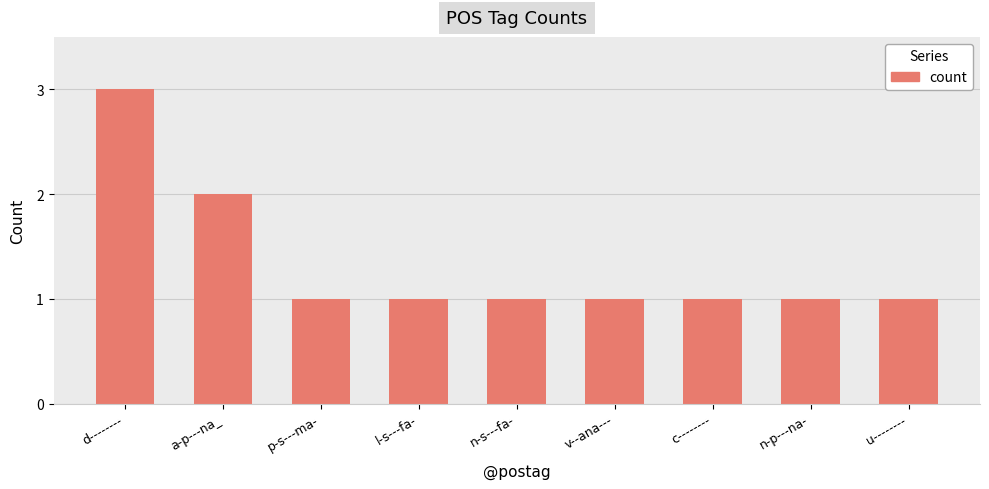

Where is the data nearest to the value 2?

a-p---na_